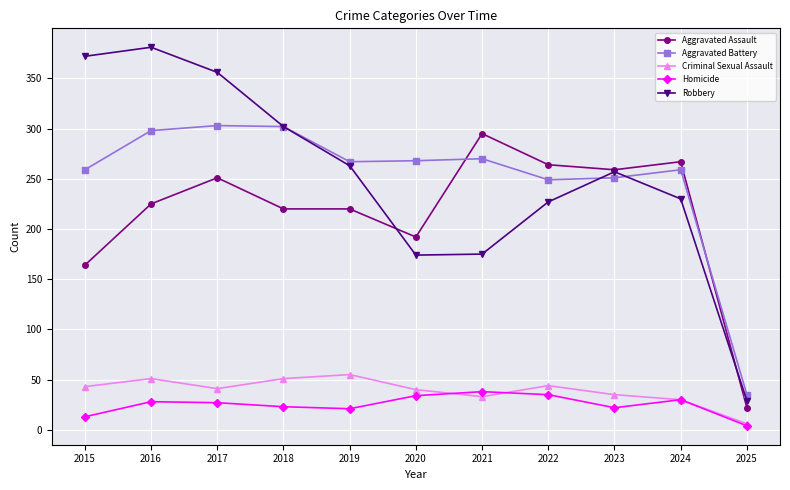

Is the value of Criminal Sexual Assault at 2025 greater than the value of Aggravated Battery at 2019?

No